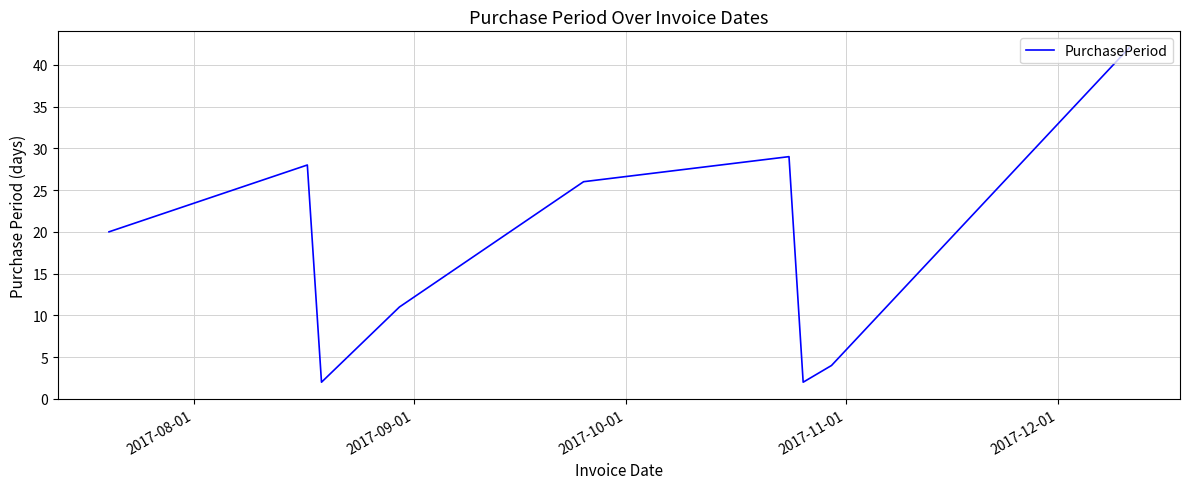

Does the chart have visible grid lines?

Yes